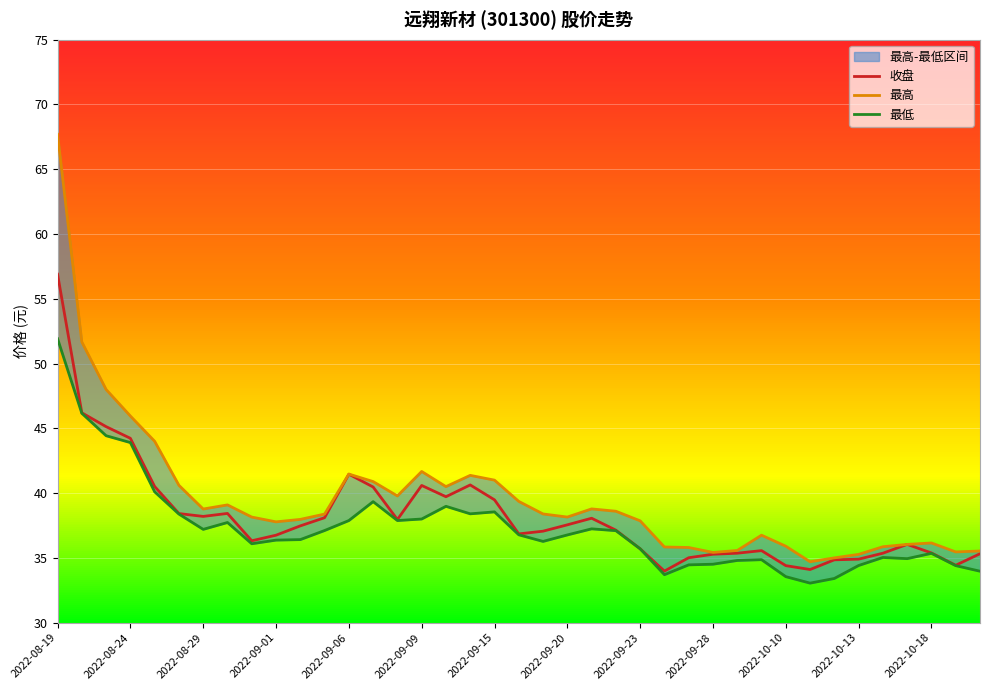

Reading left to right, transcribe all the data shown in this chart.

收盘: 56.9	46.2	45.1	44.2	40.5	38.4	38.2	38.4	36.3	36.8	37.5	38.1	41.5	40.5	38.0	40.6	39.7	40.6	39.5	36.9	37.1	37.5	38.1	37.1	35.7	34.0	35.0	35.3	35.4	35.6	34.4	34.1	34.9	34.9	35.4	36.0	35.4	34.4	35.3
最高: 67.7	51.7	48.0	46.0	44.0	40.6	38.8	39.1	38.1	37.8	38.0	38.4	41.5	40.9	39.8	41.7	40.5	41.4	41.0	39.4	38.4	38.1	38.8	38.6	37.9	35.8	35.8	35.4	35.6	36.8	35.9	34.7	35.0	35.3	35.9	36.0	36.1	35.5	35.5
最低: 51.9	46.2	44.4	43.9	40.1	38.4	37.2	37.7	36.1	36.4	36.4	37.1	37.9	39.3	37.9	38.0	39.0	38.4	38.5	36.8	36.3	36.8	37.2	37.1	35.7	33.7	34.5	34.5	34.8	34.9	33.5	33.0	33.4	34.4	35.0	34.9	35.4	34.4	34.0